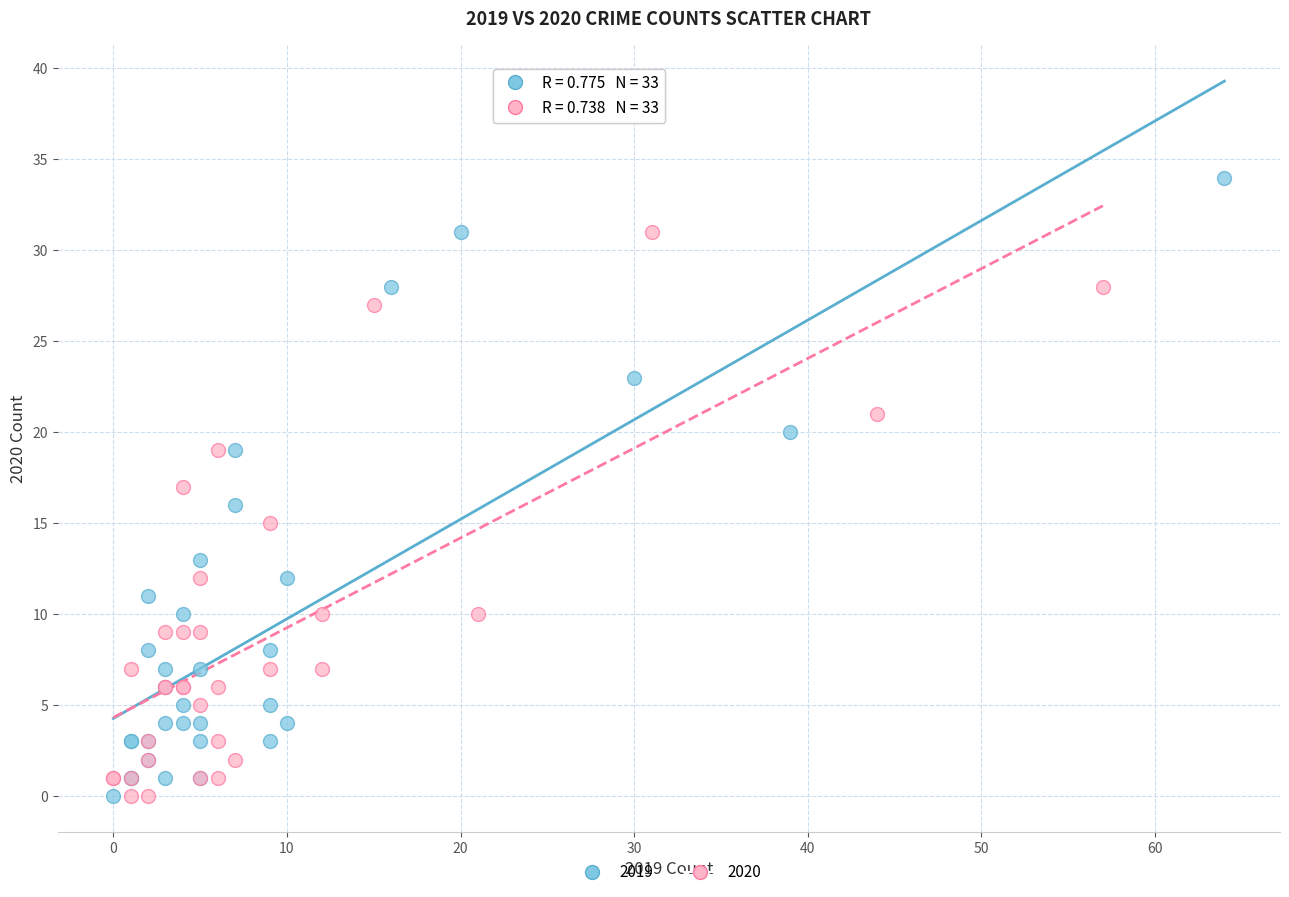

What are all the series names shown in the legend?

2019, 2020